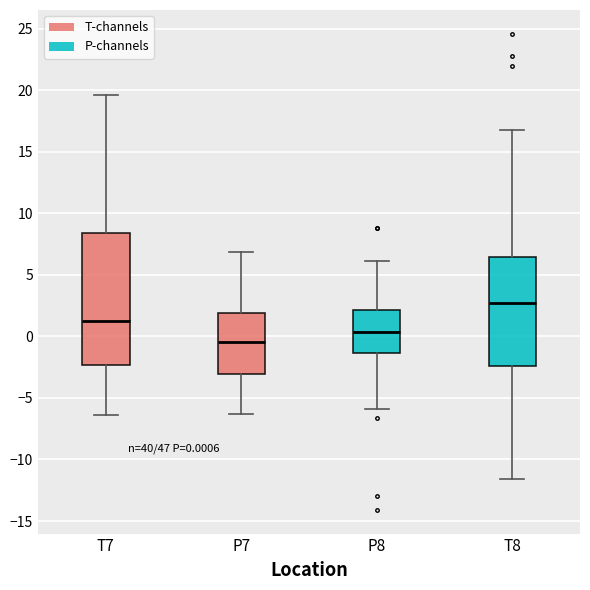

Which box is the tallest, from its lower edge to its upper edge?

T7